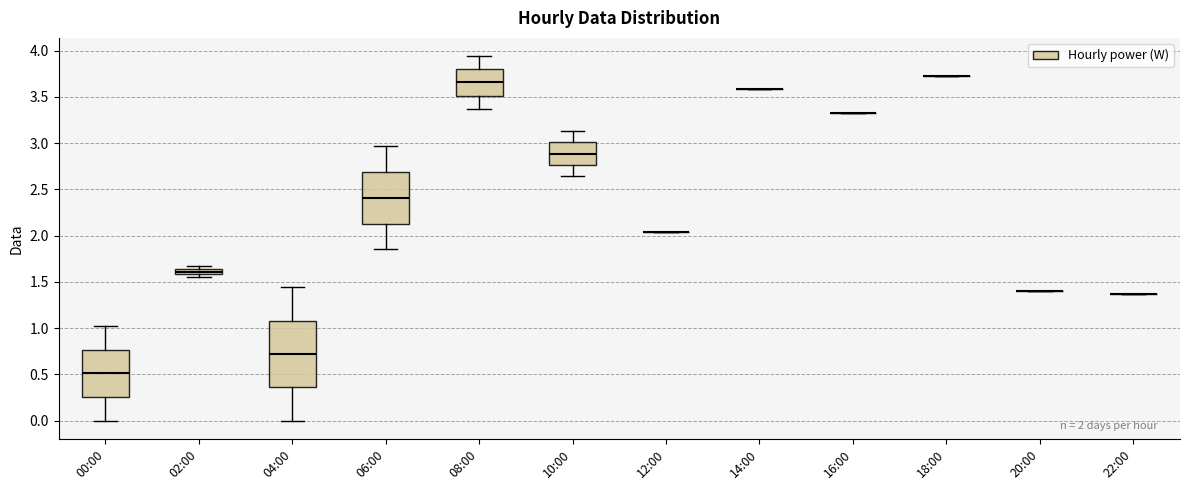

Which box is the tallest, from its lower edge to its upper edge?

04:00